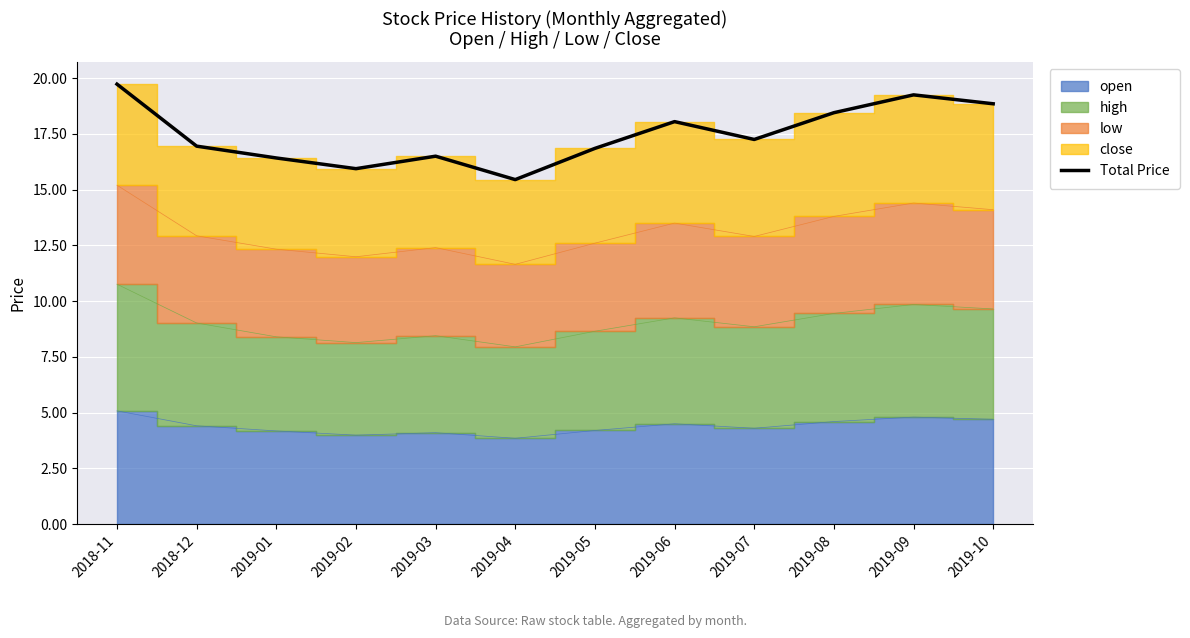

Is it true that the value at 2019-10 is 6.8?

False